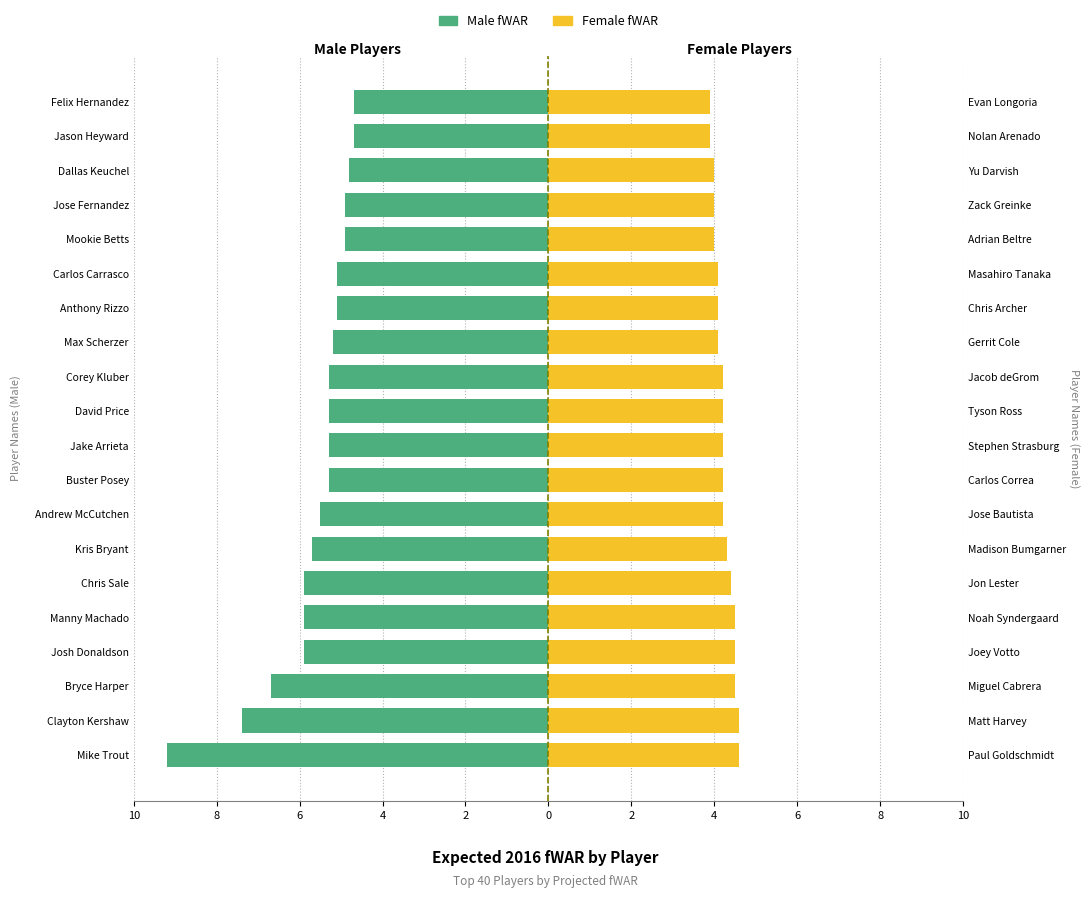

True or false: Male fWAR has a value of -9.4 at Bryce Harper.

False